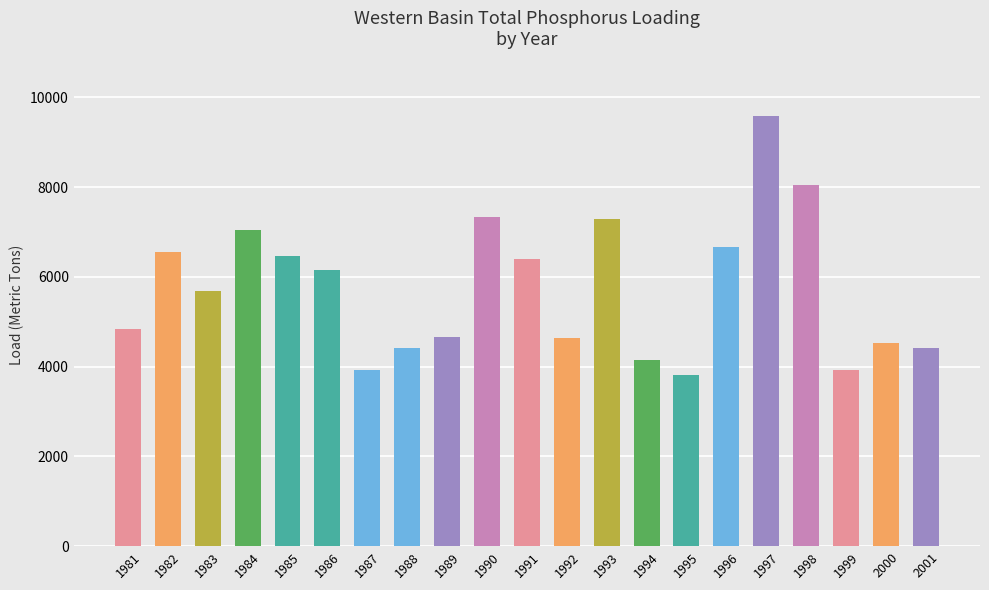

What is the difference between the second highest and minimum values?

4218